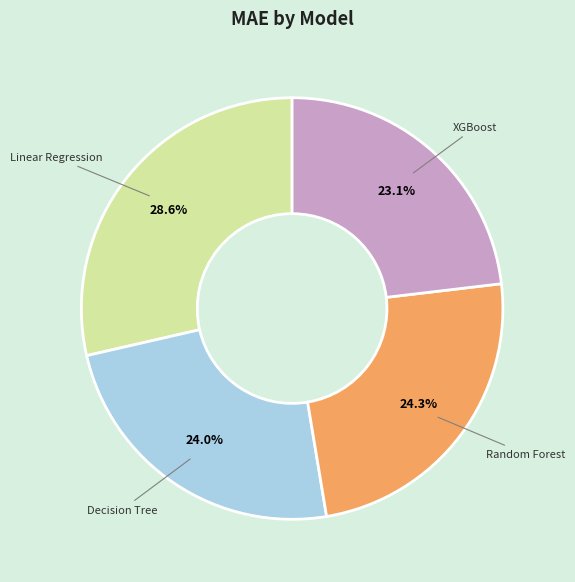

To the nearest percent, what is the average slice percentage?

25%